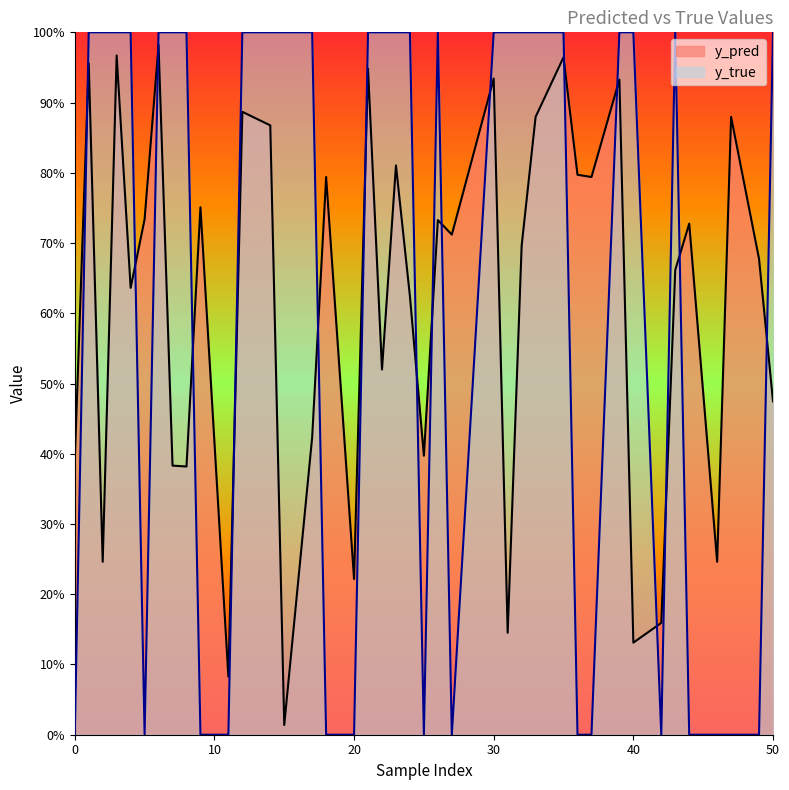

What are all the series names shown in the legend?

y_pred, y_true